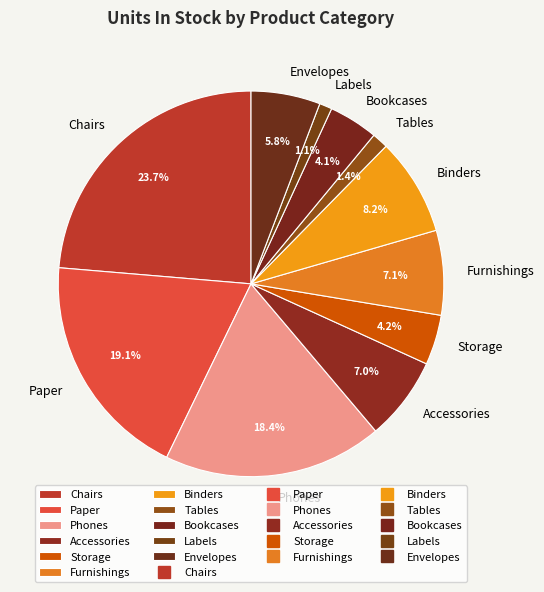

What portion of the pie excludes Labels?

98.9%